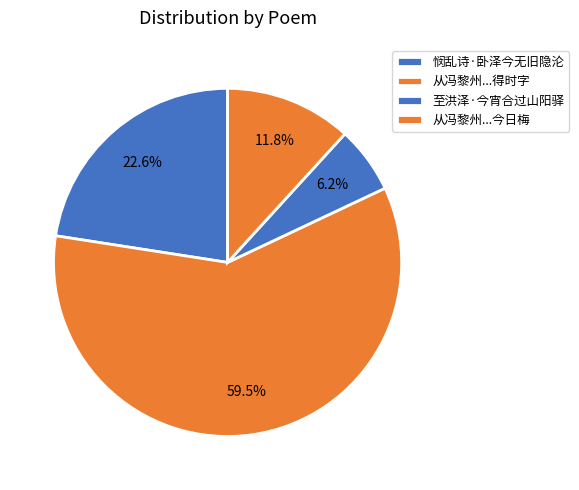

The 至洪泽·今宵合过山阳驿 slice represents 17% of the pie. True or false?

False